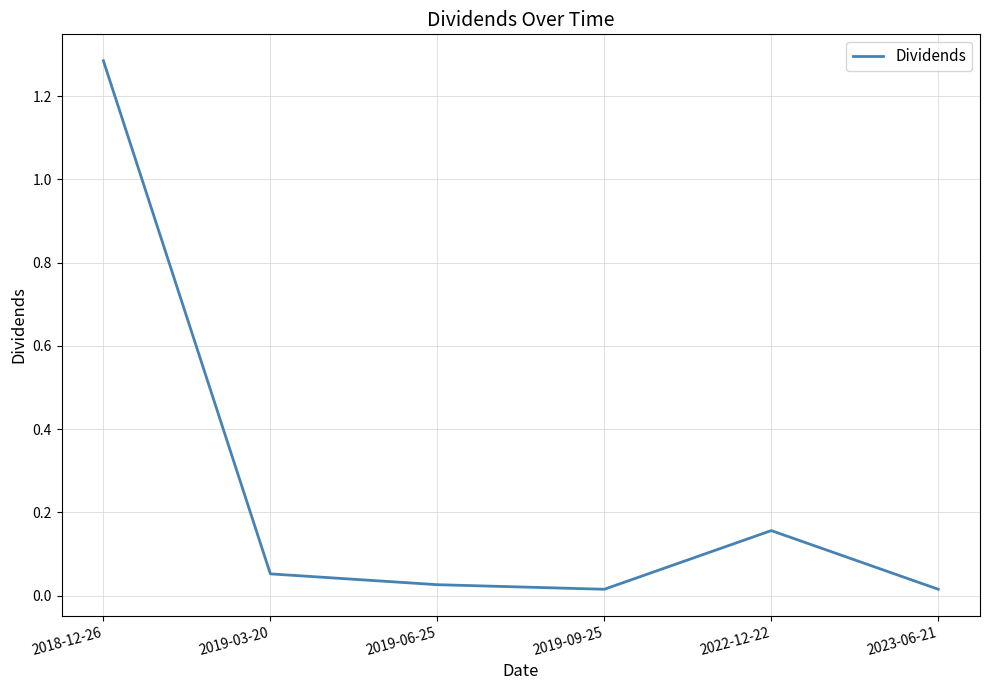

Which has a higher value, 2019-03-20 or 2022-12-22?

2022-12-22